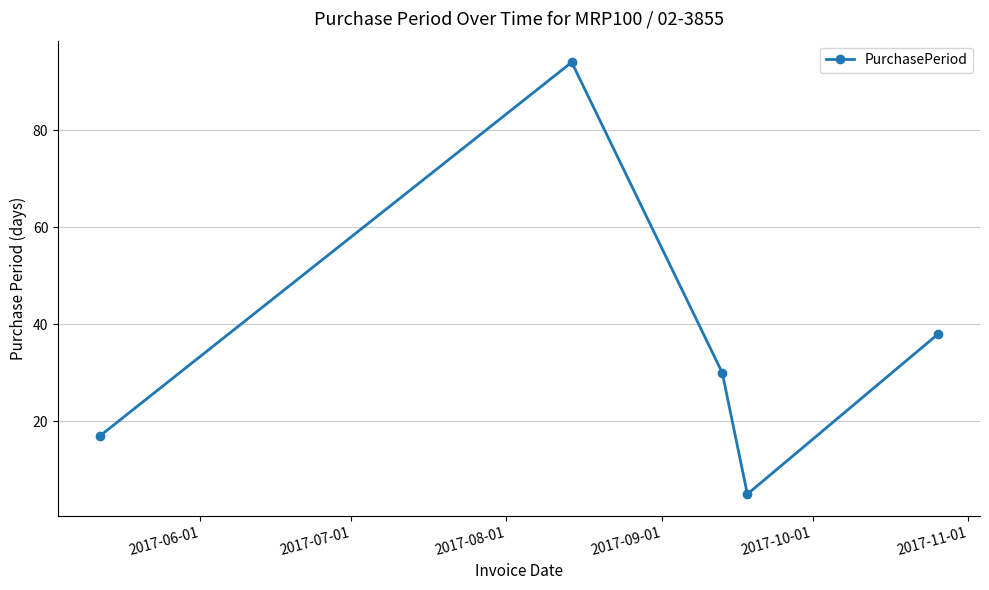

What is the difference between the maximum and minimum values?

89